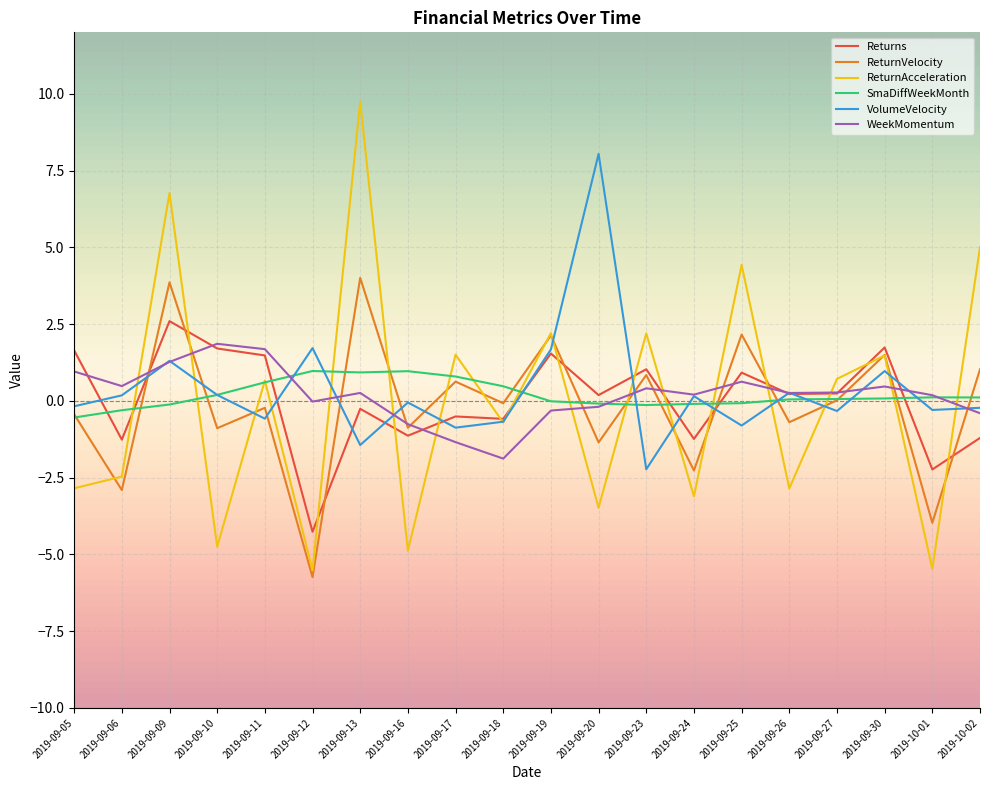

Which series has the widest spread of values?

ReturnAcceleration